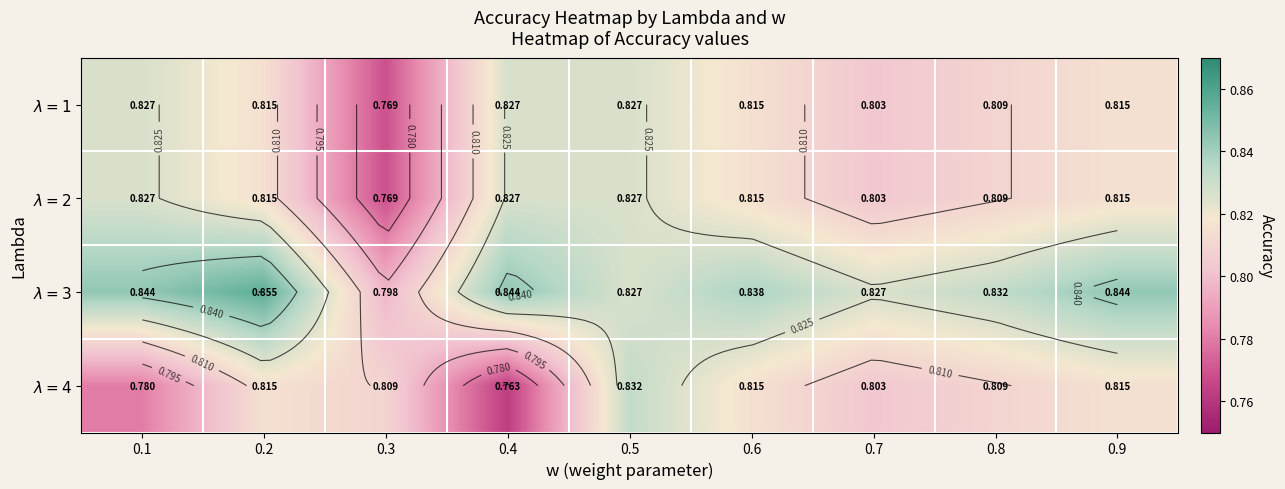

How many series are shown in this chart?

4